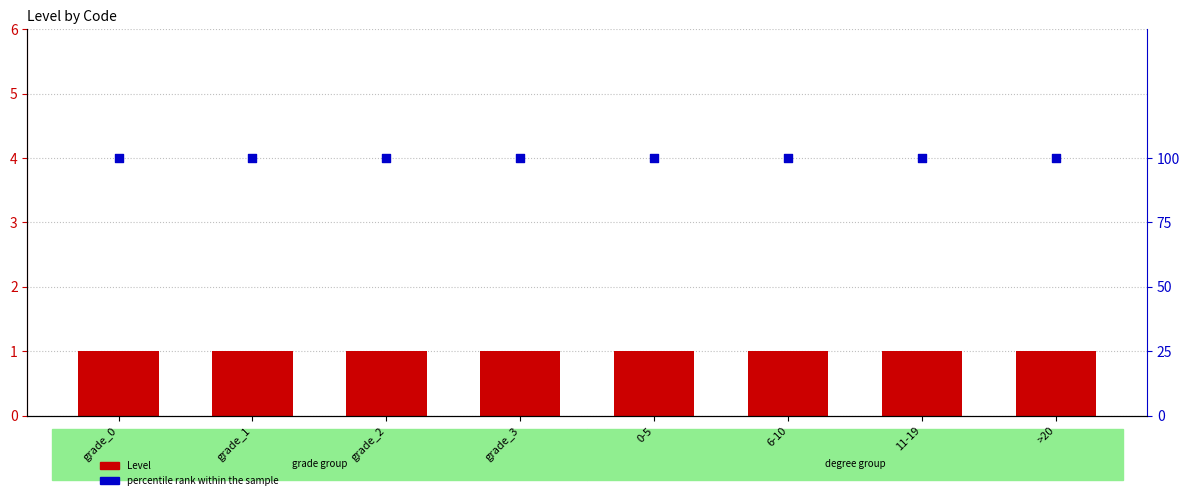

At how many categories does at least one series exceed 19?

8